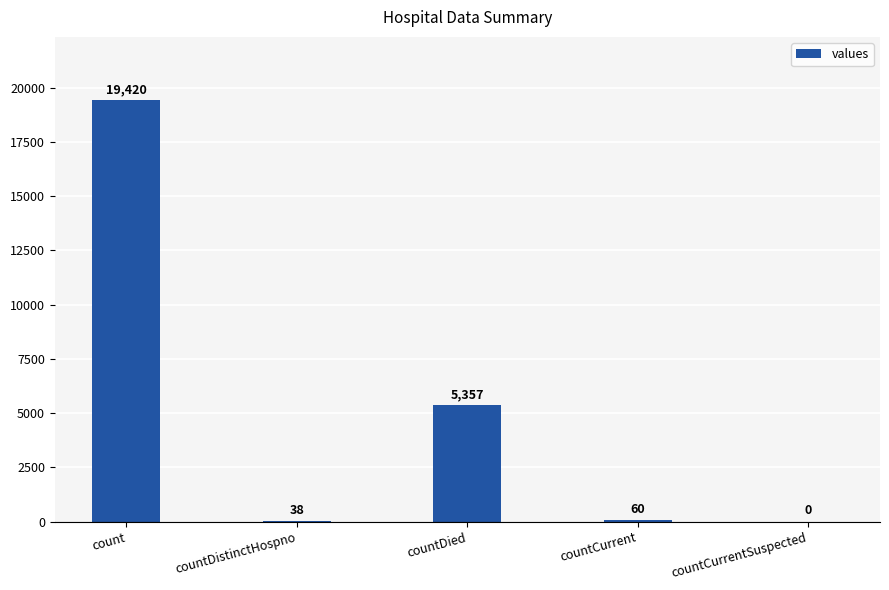

Reading left to right, what are all the values shown in this chart?

19420	38	5357	60	0